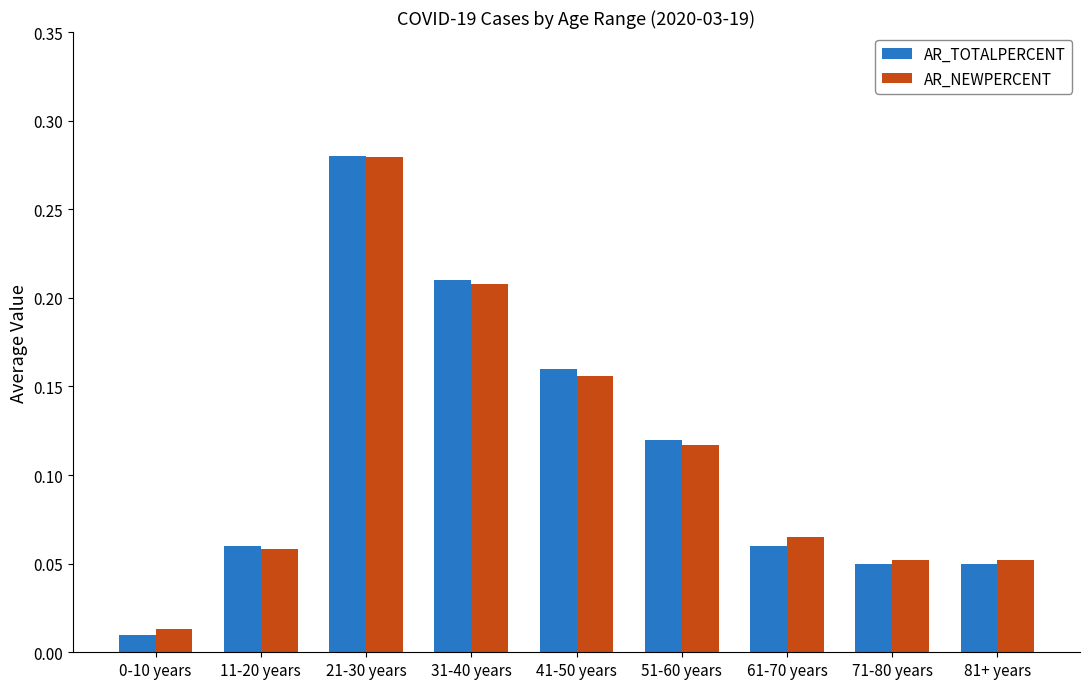

How many groups of bars are there?

9